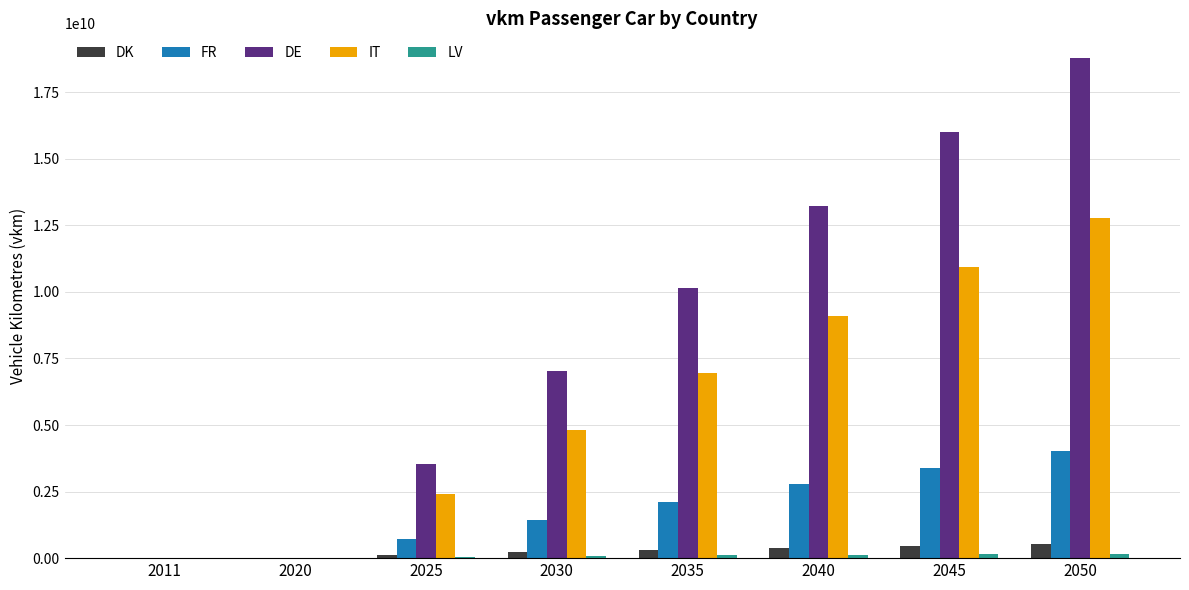

Are the bars grouped side by side (vs. stacked)?

Yes